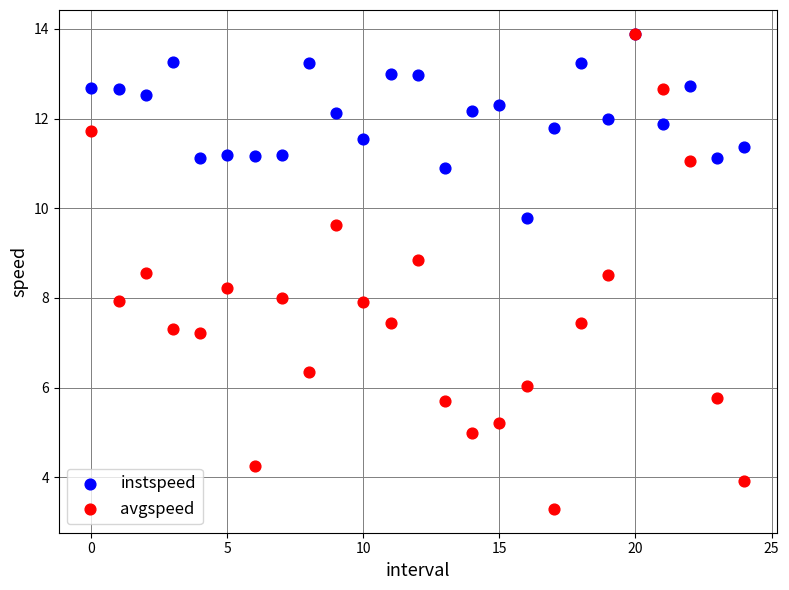

Which series reaches the minimum Y coordinate?

avgspeed